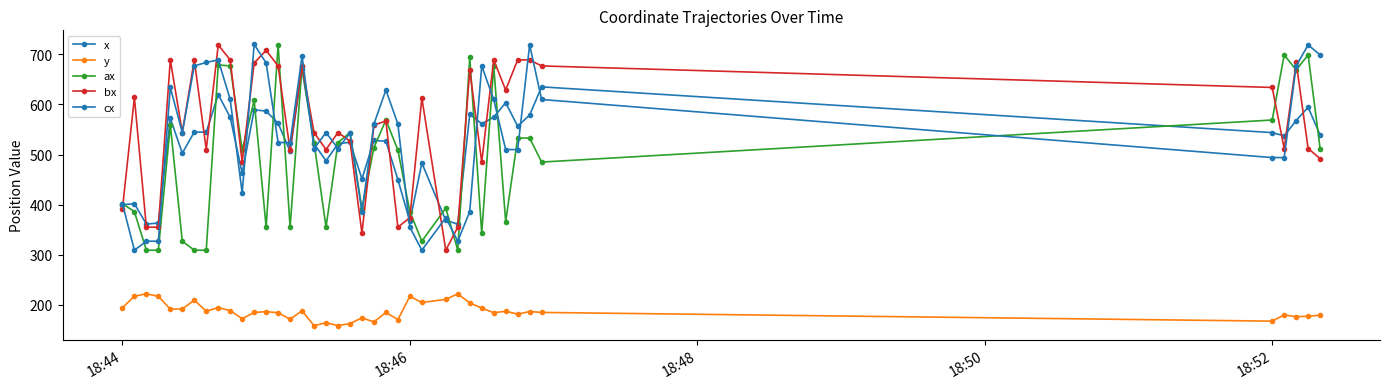

True or false: y has more than 1 points higher than both neighbors.

True